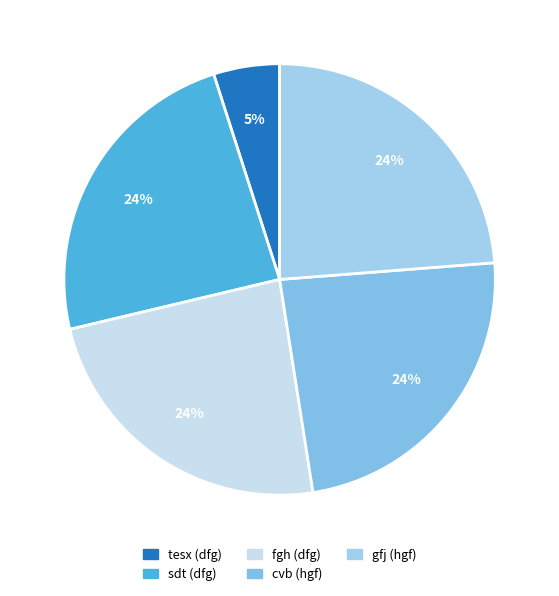

Approximately how many times larger is the value at tesx (dfg) compared to sdt (dfg)?

0.2